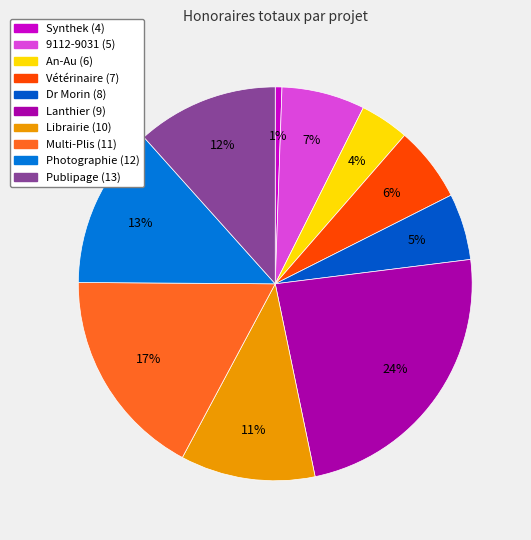

Which slice is the smallest?

Synthek (4)